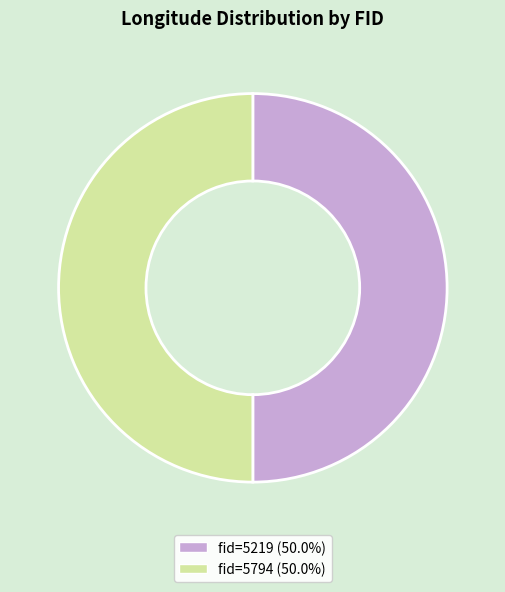

Approximately how many times larger is the value at fid=5219 (50.0%) compared to fid=5794 (50.0%)?

1.0